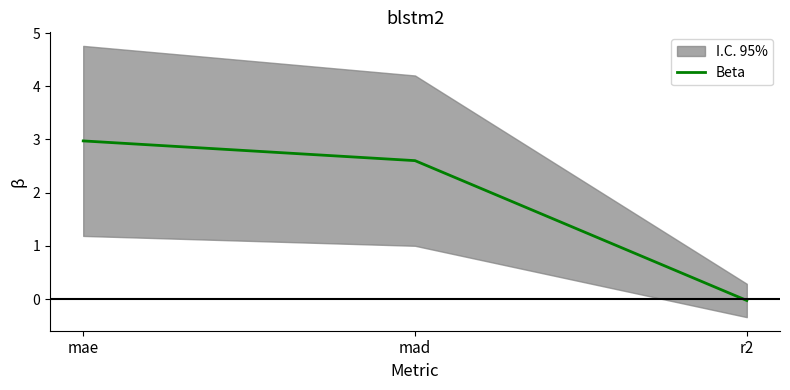

Rank the categories by value from lowest to highest.

r2, mad, mae